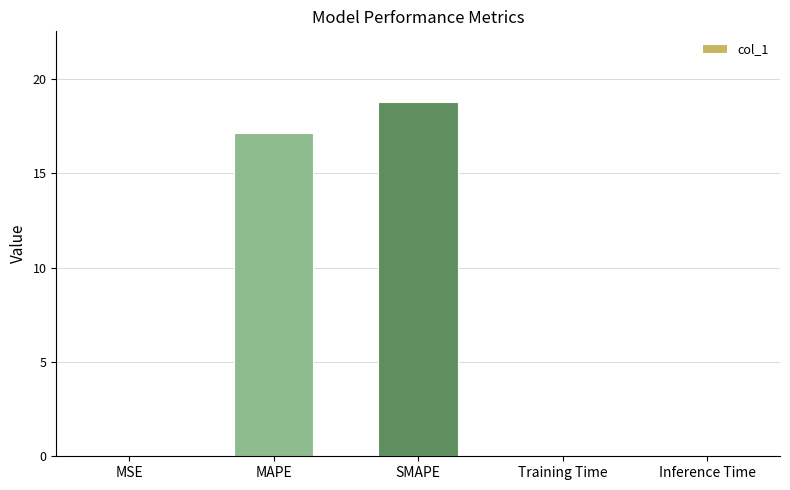

What is the sum of all values?

35.9